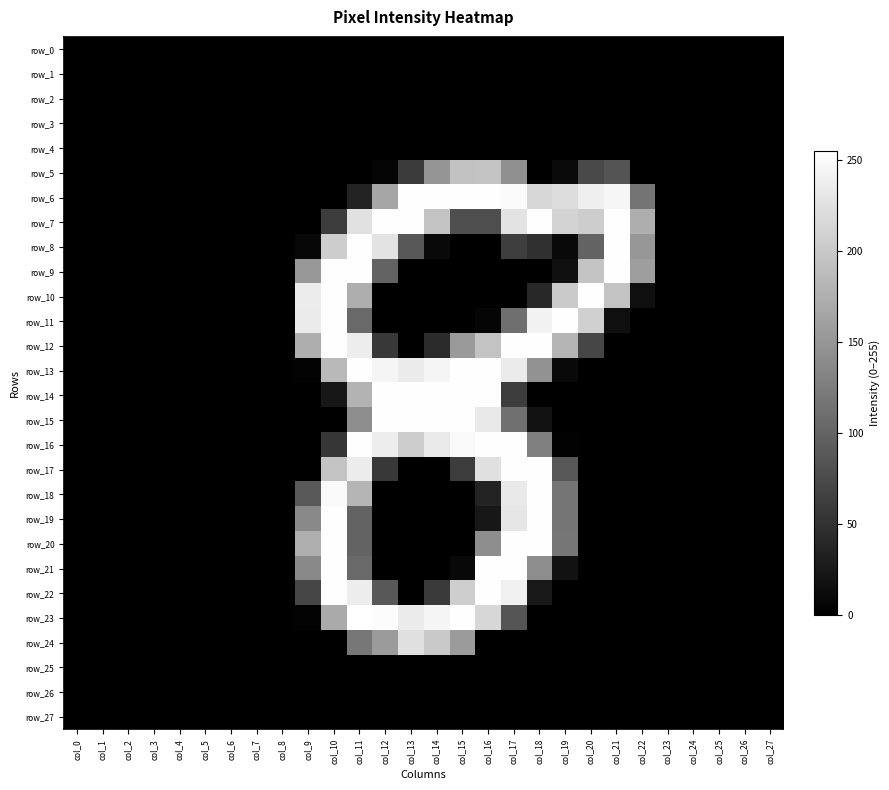

The value of row_12 at col_25 is -144. True or false?

False